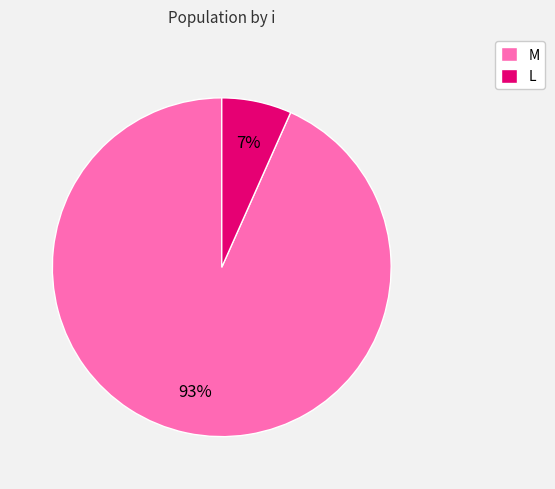

Between M and L, which is larger?

M